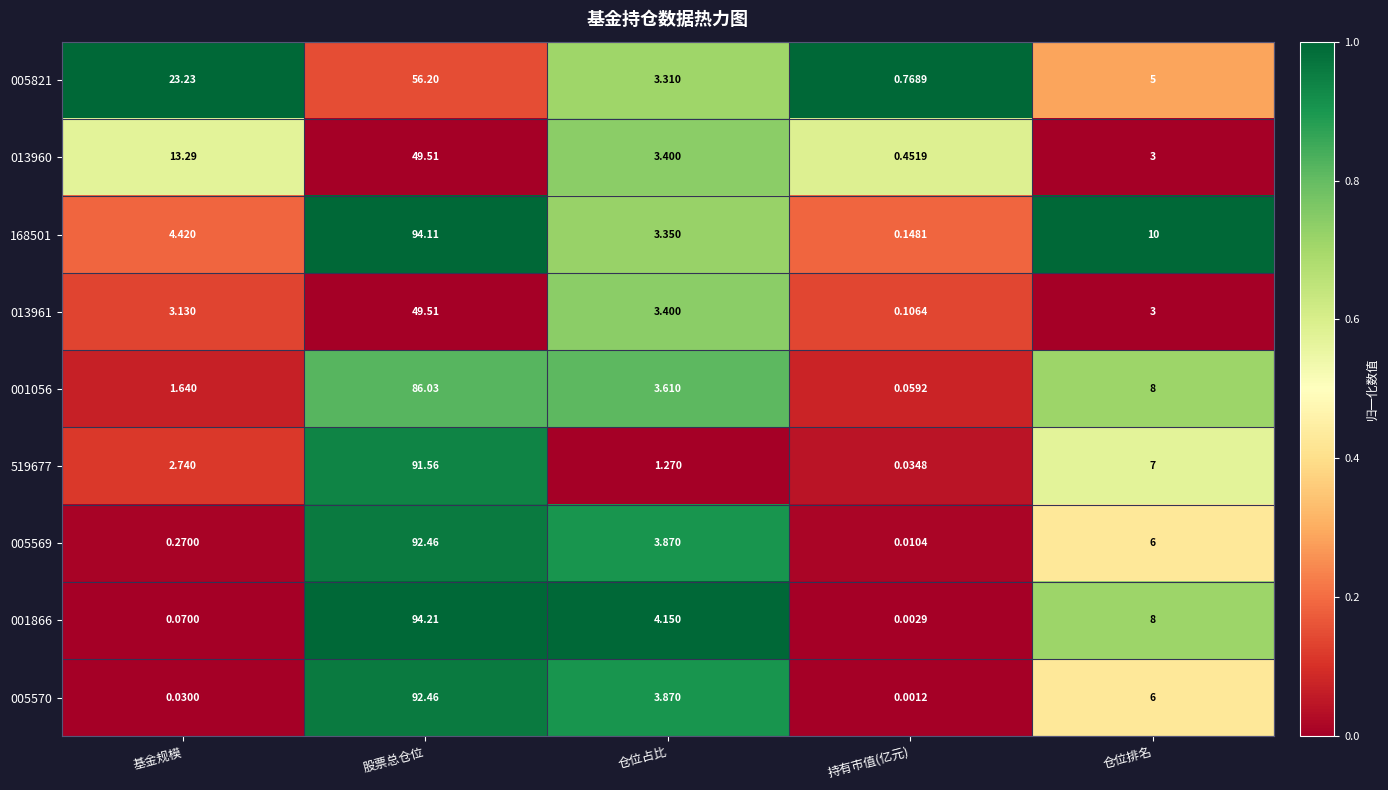

Which series has the largest total across all categories?

168501